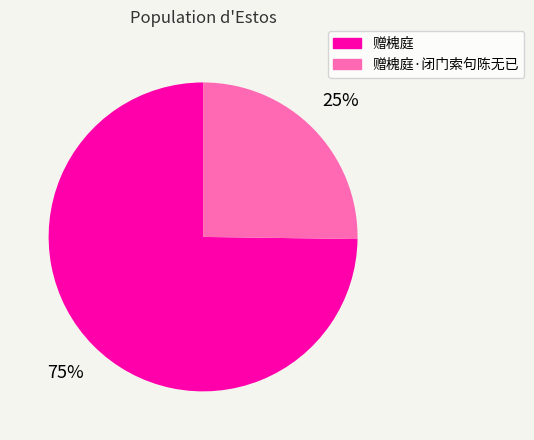

Does 赠槐庭 account for over 50% of the chart?

Yes